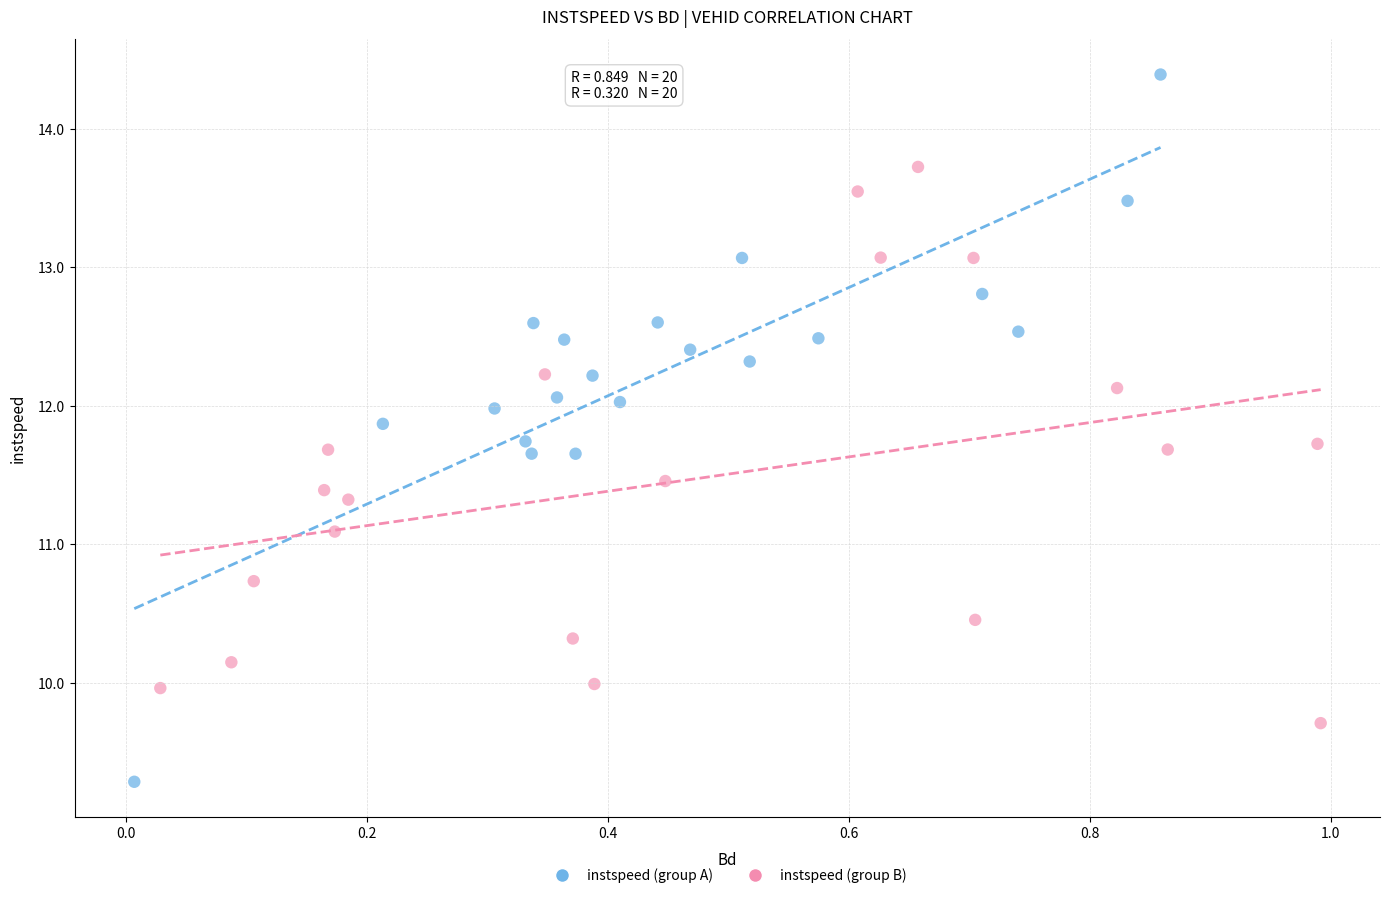

Which series contains the highest Y value?

instspeed (group A)